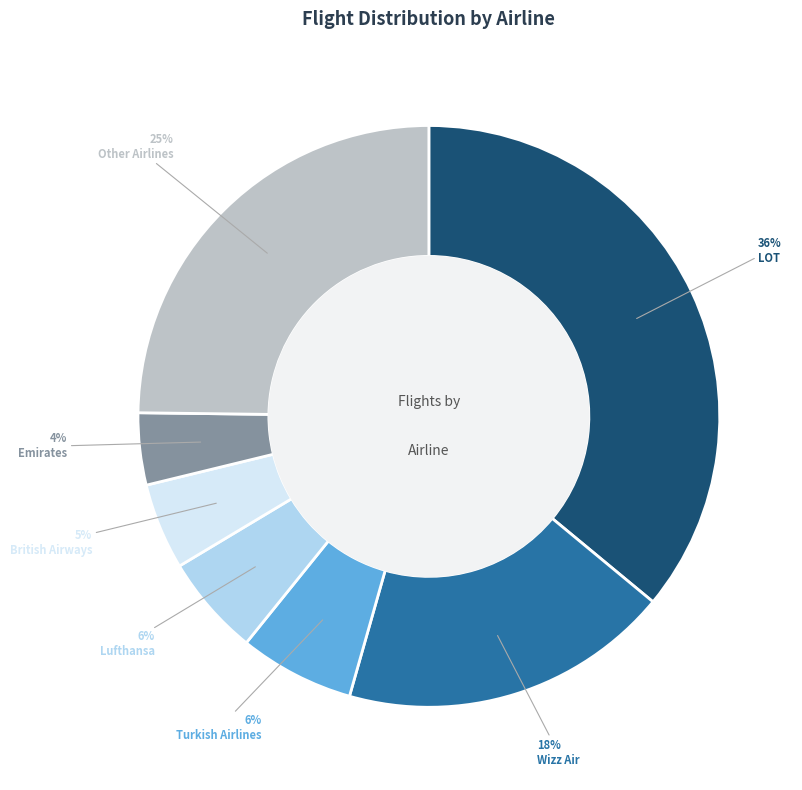

Is there a majority slice in this chart?

No